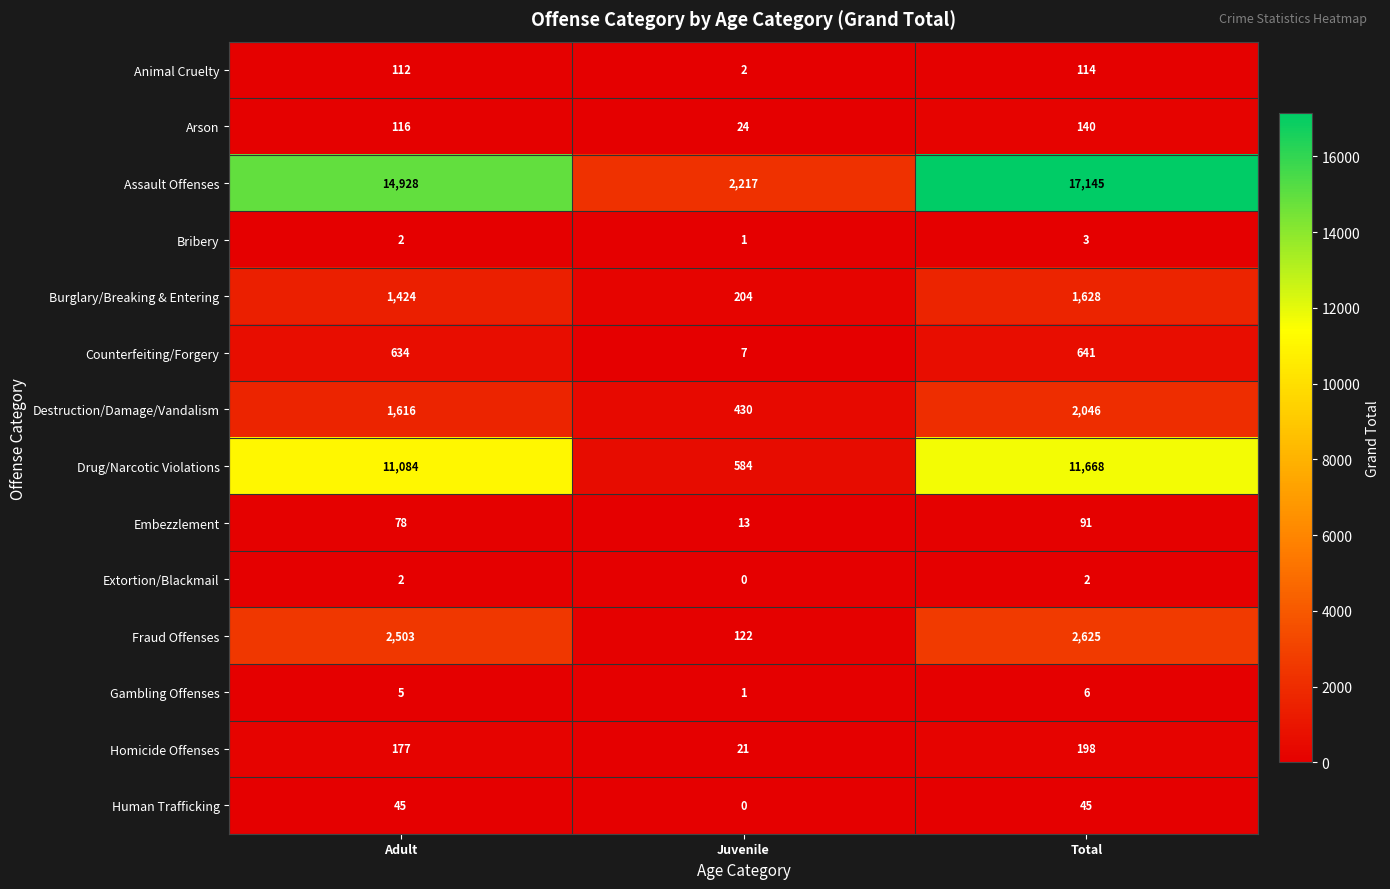

The Drug/Narcotic Violations series shows 359 at Juvenile. True or false?

False